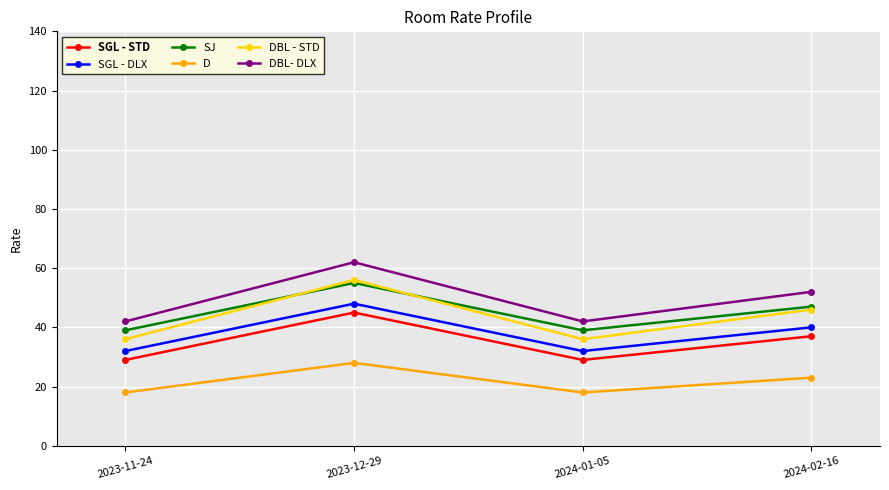

Which series has the largest total across all categories?

DBL- DLX